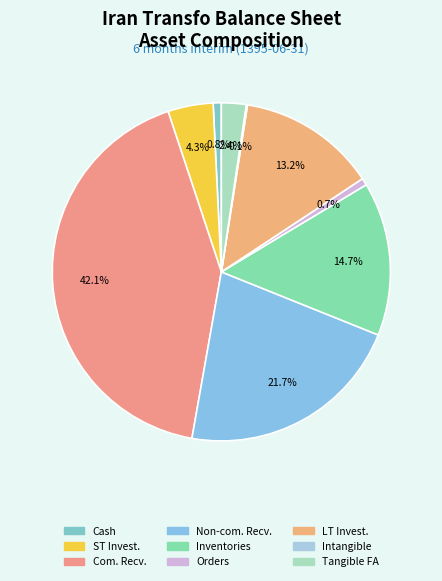

Does any single category account for the majority?

No